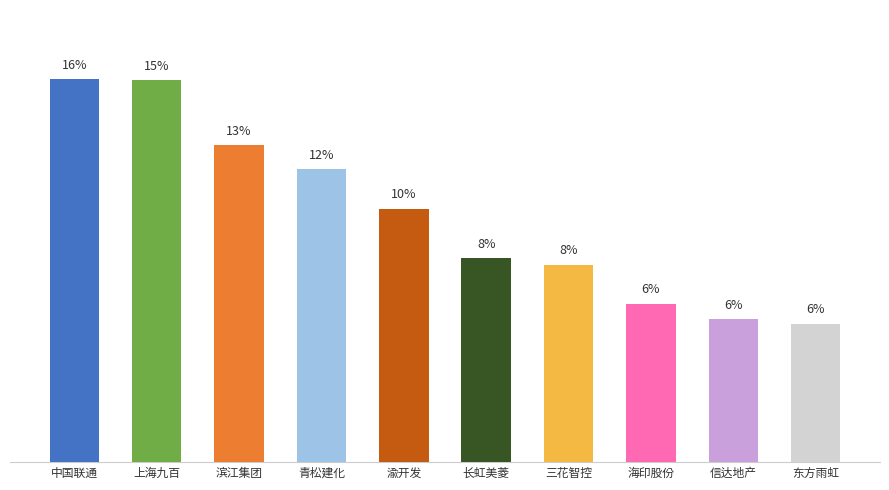

Is it true that the value at 海印股份 is 8.5?

False